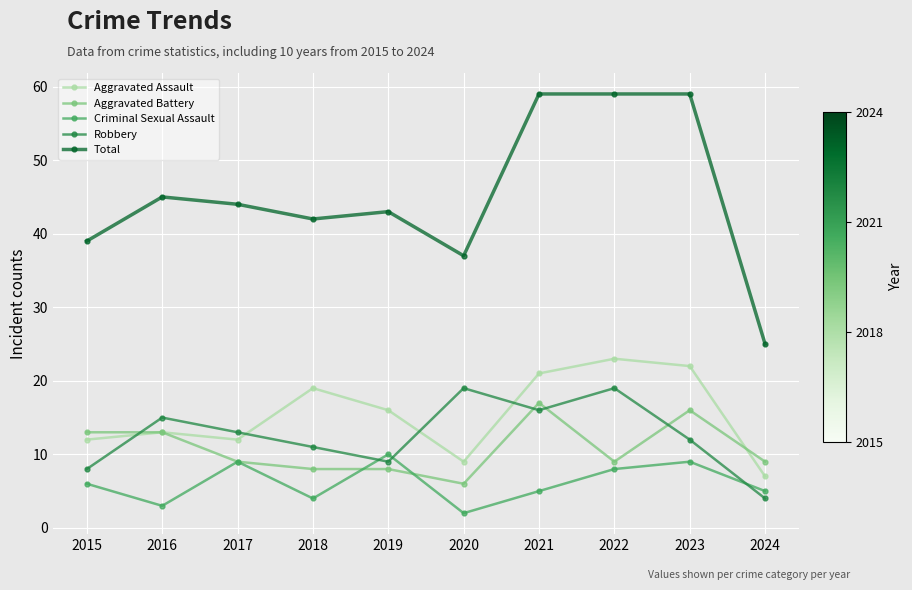

What is the average value of the Robbery series?

13